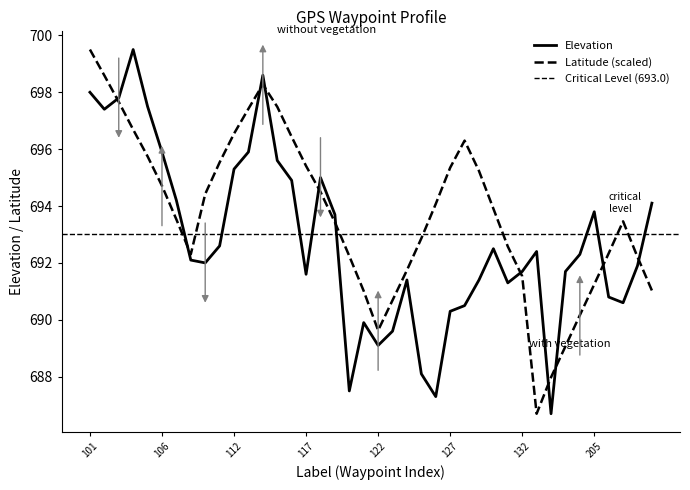

Rank the categories by Latitude (scaled) value from highest to lowest.

101, 102, 114, 103, 115, 113, 104, 112, 116, 128, 105, 111, 117, 127, 129, 106, 118, 110, 126, 130, 107, 207, 119, 125, 131, 206, 108, 120, 208, 124, 132, 205, 209, 121, 123, 204, 122, 203, 202, 201